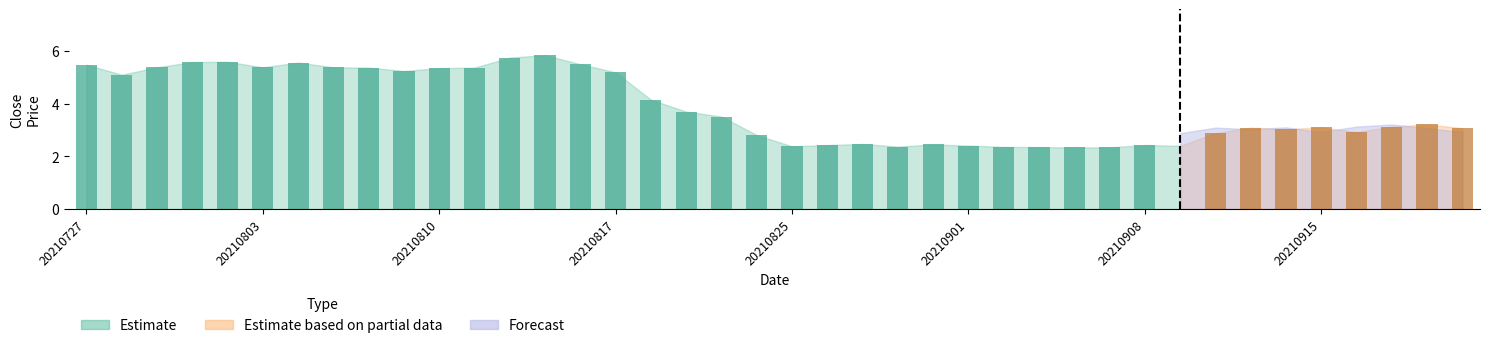

What is the value of the Estimate based on partial data bar at the 16th from the left?

5.2